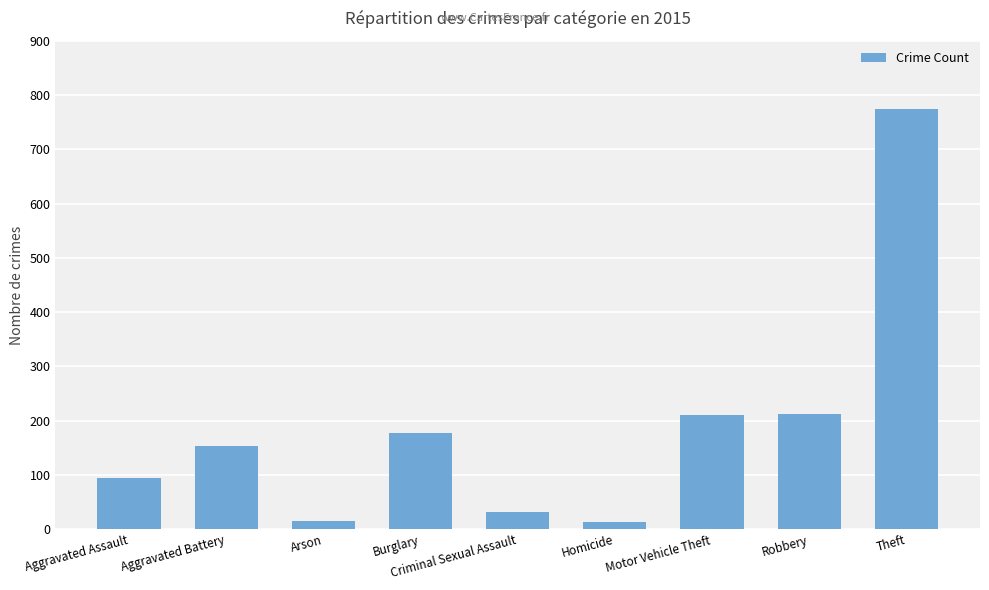

What is the value of the 2nd bar from the left?

154